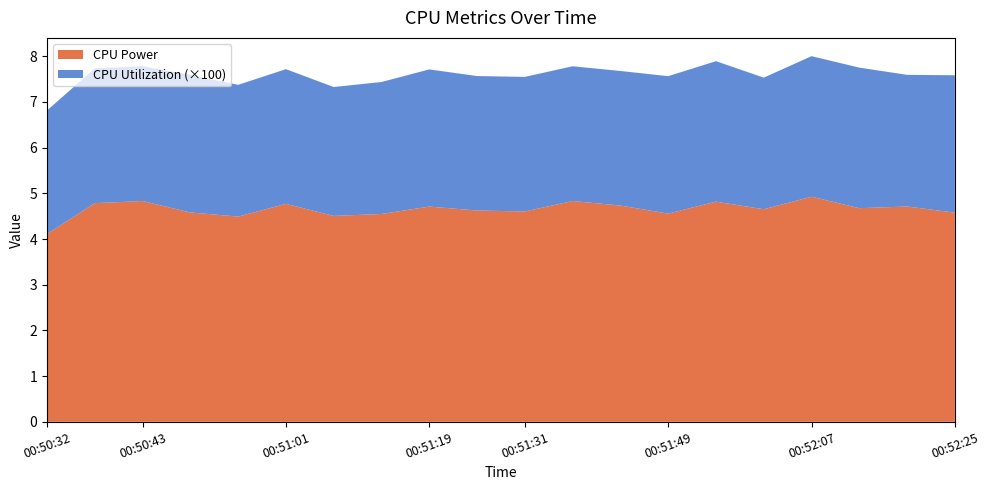

Where is CPU Power nearest to the value 4?

00:50:32